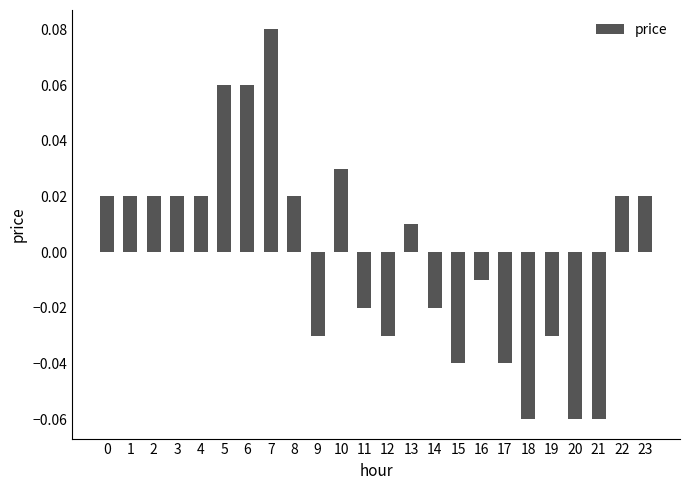

The chart shows a value of -0.1 at 15. True or false?

False